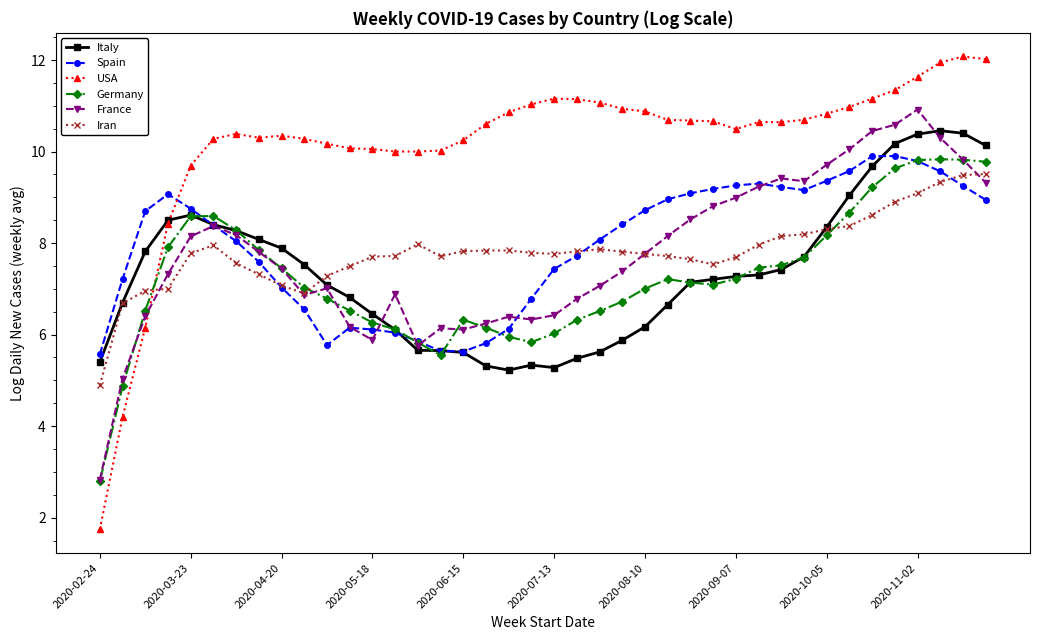

What is the minimum value for France?

2.8